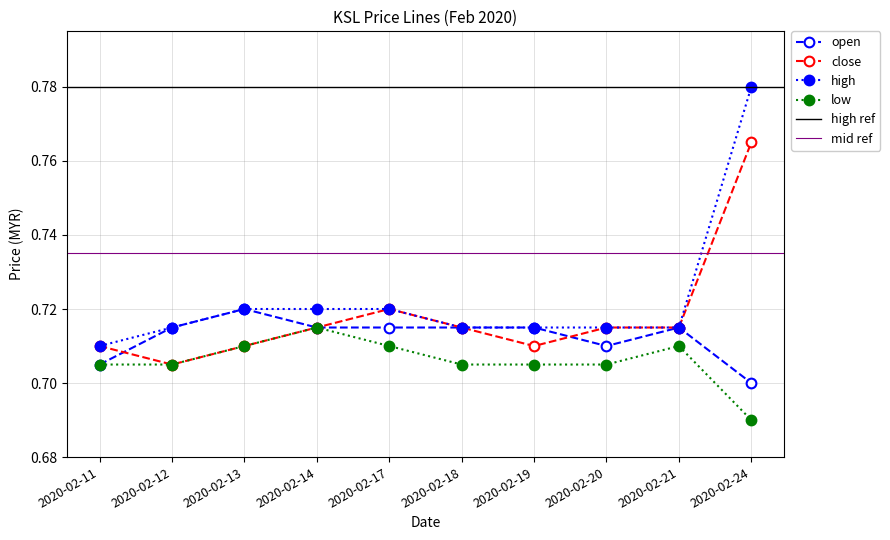

What is the minimum value shown in the chart?

0.7